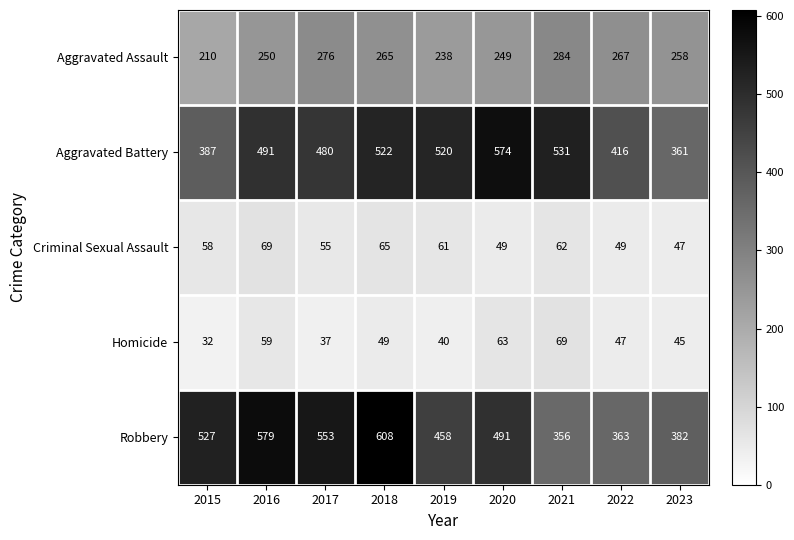

What is the difference between the maximum and minimum values in the Criminal Sexual Assault series?

22